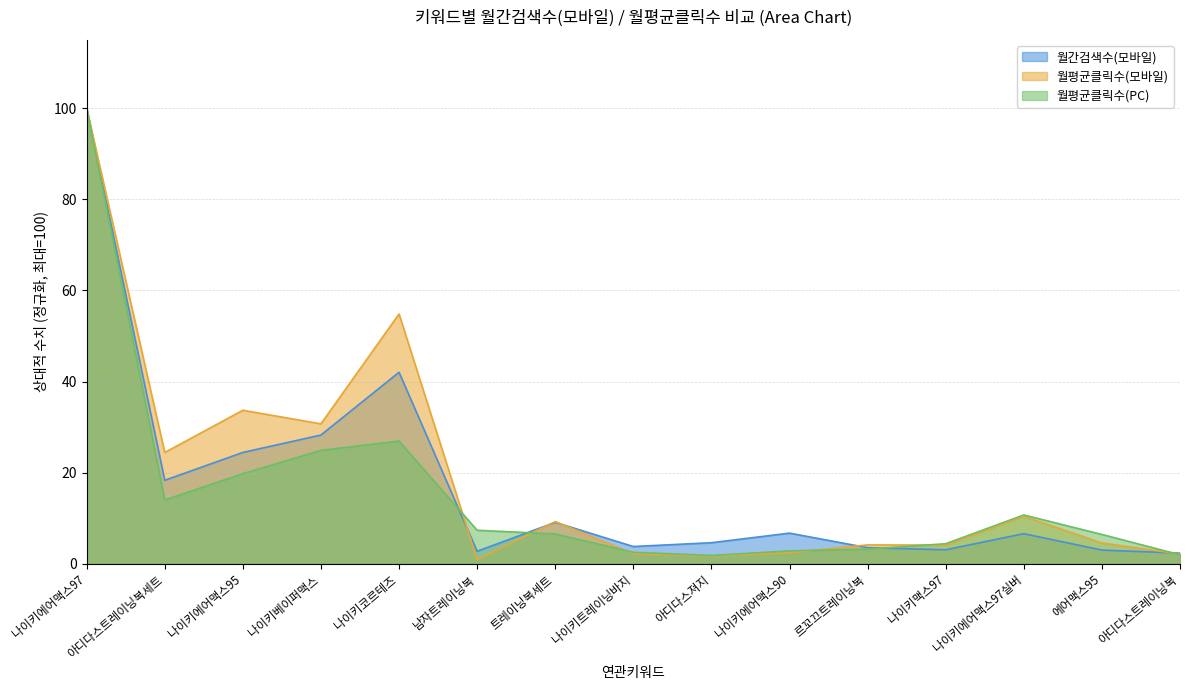

The 월평균클릭수(PC) series shows 2.0 at 아디다스트레이닝복. True or false?

True